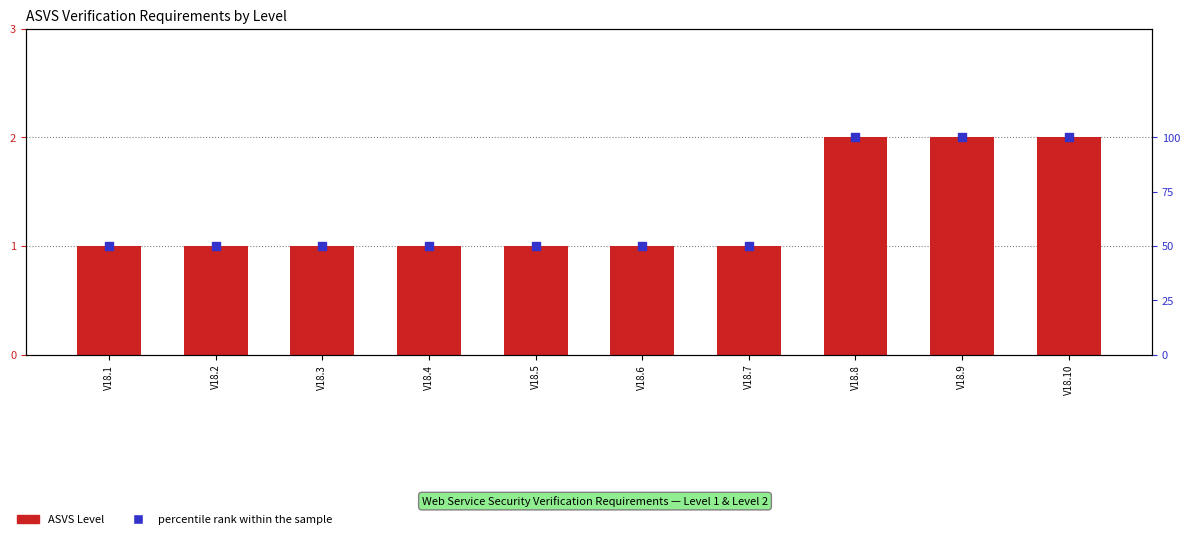

Is the value of percentile rank within the sample at V18.3 greater than the value of ASVS Level at V18.7?

Yes